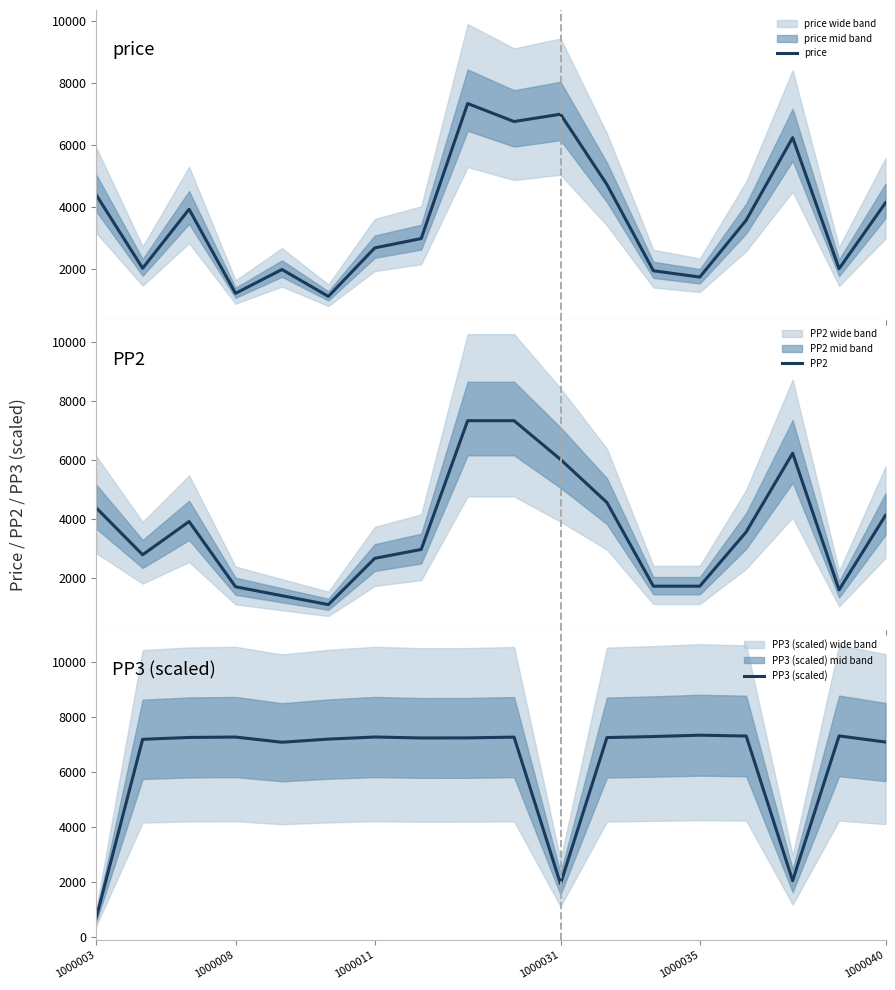

What is the average value of the PP3 (scaled) series?

6290.4